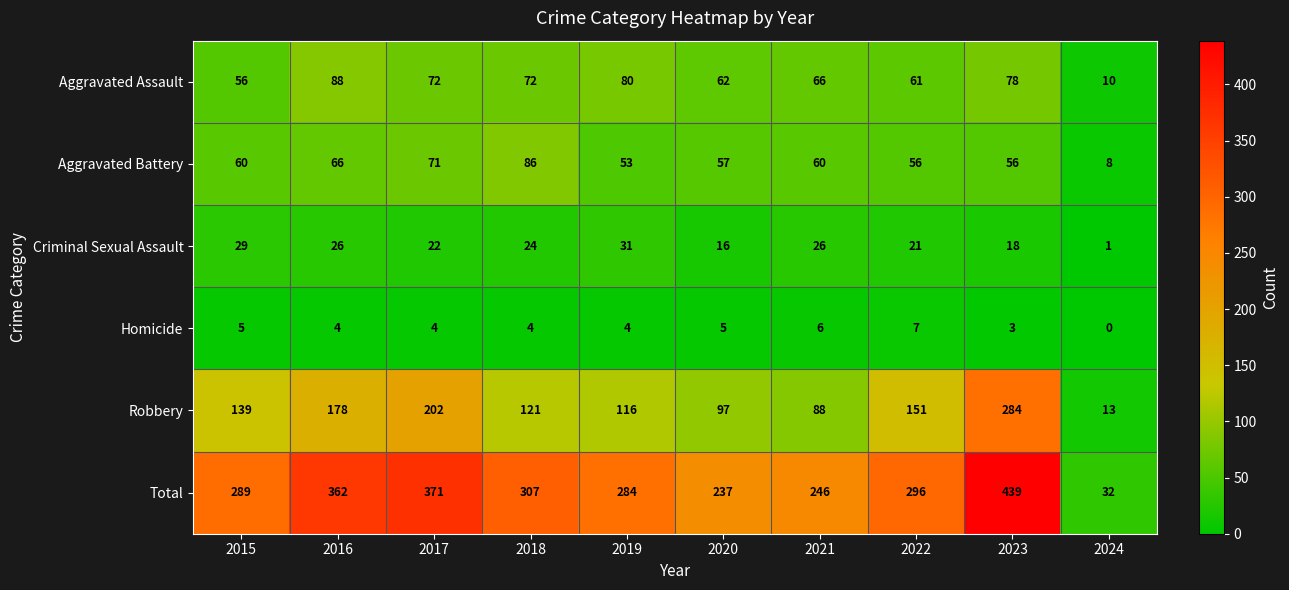

Which series has the largest total across all categories?

Total